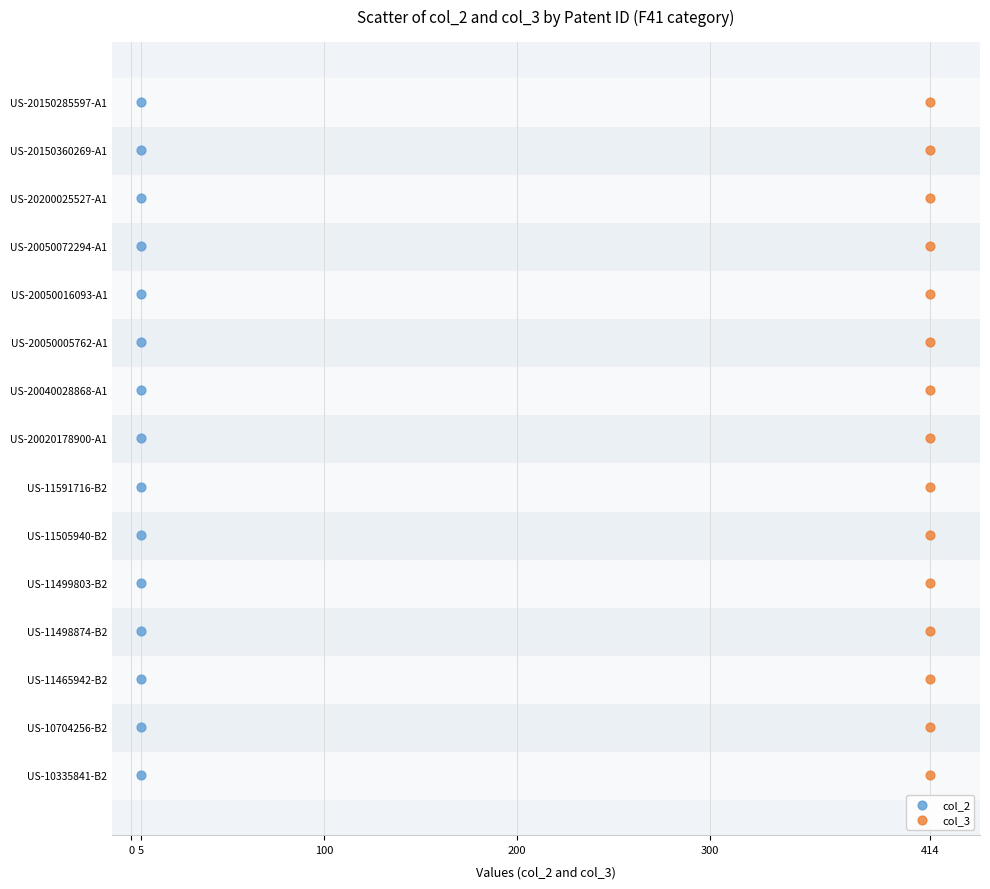

What are all the series names shown in the legend?

col_2, col_3